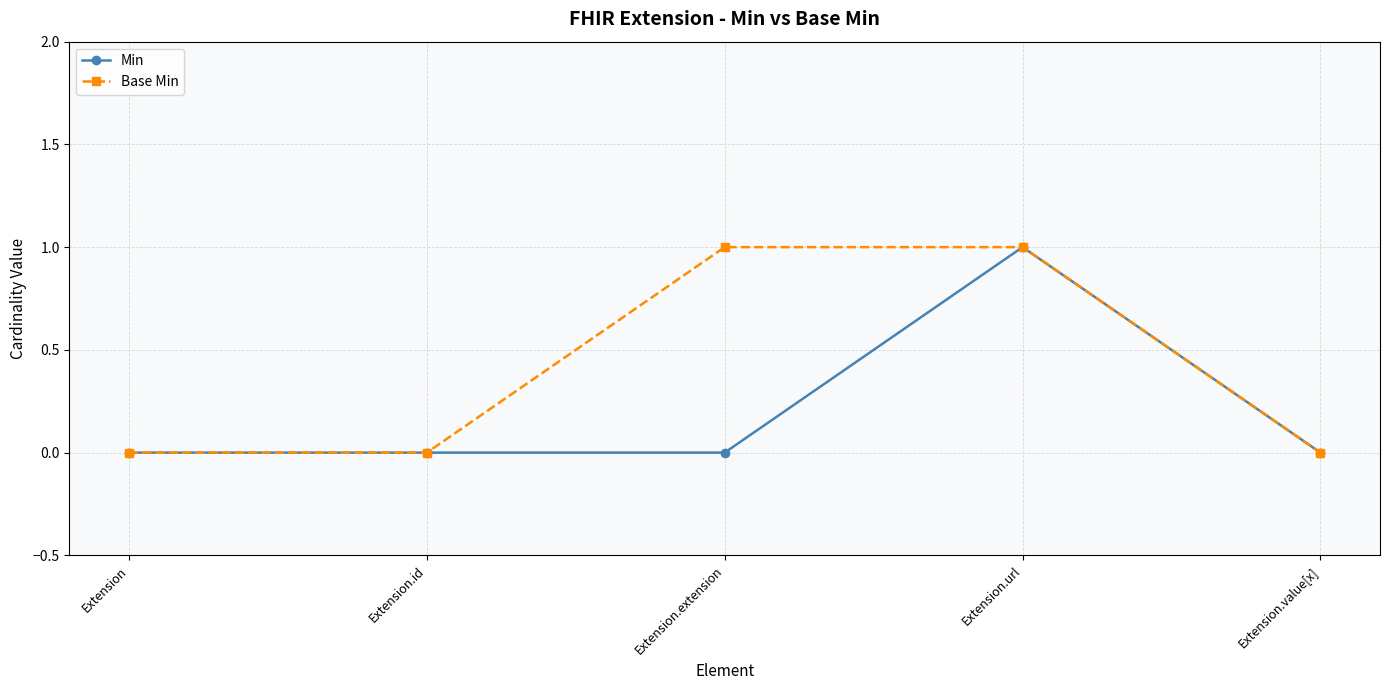

Does the chart have visible grid lines?

Yes